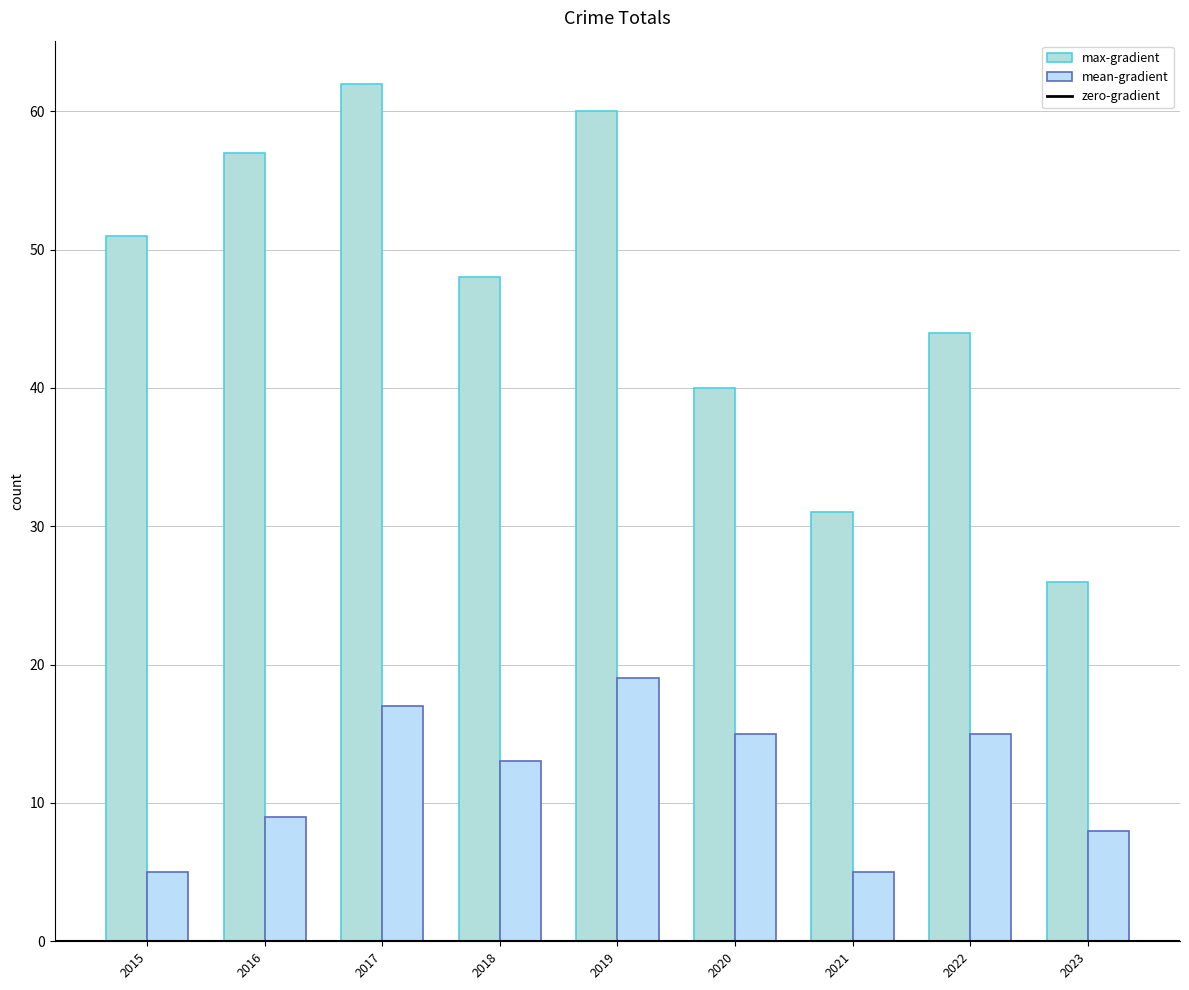

List the labels in order of mean-gradient value, smallest first.

2015, 2021, 2023, 2016, 2018, 2020, 2022, 2017, 2019